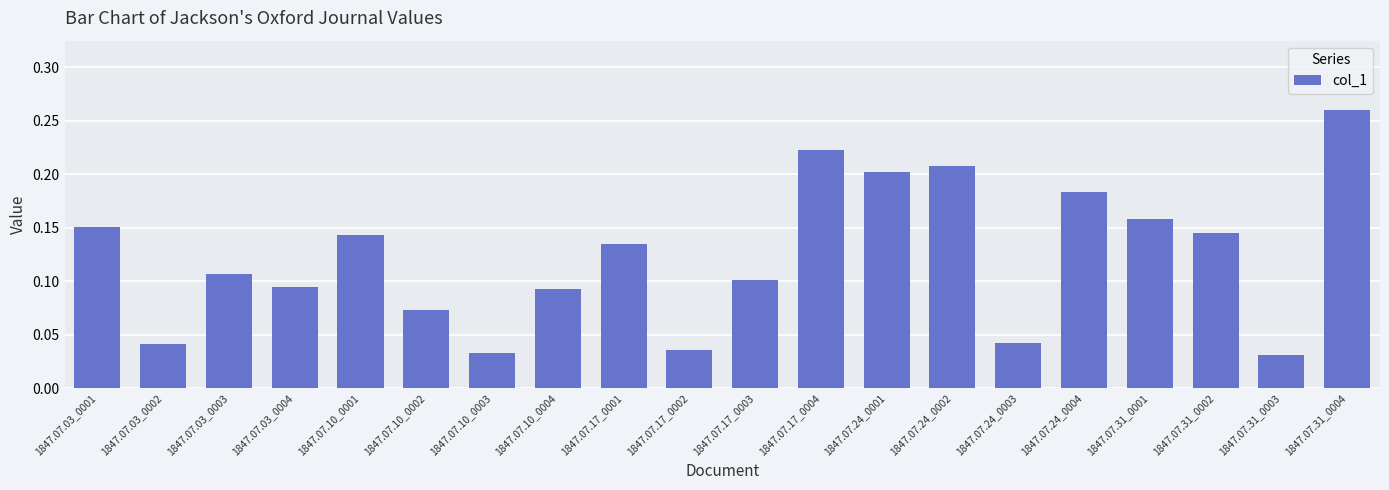

Count the values in the range 0 to 1.

20